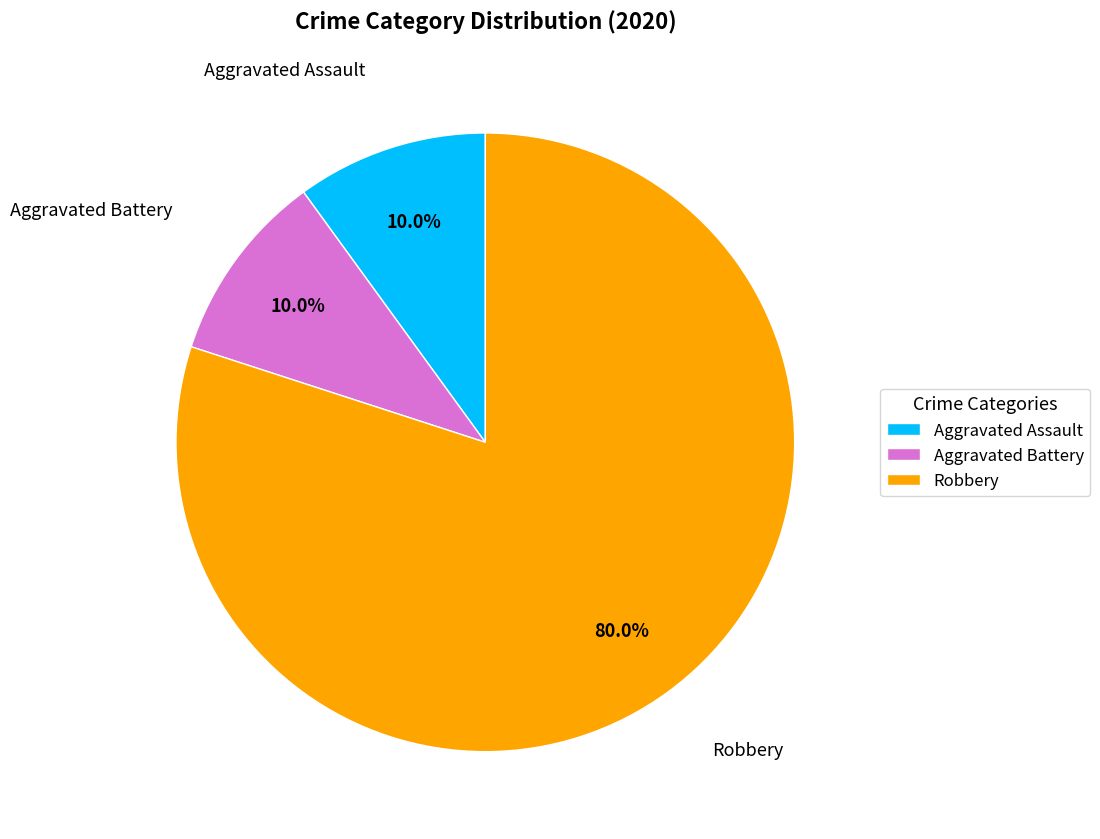

What percentage is NOT represented by Robbery?

20.0%